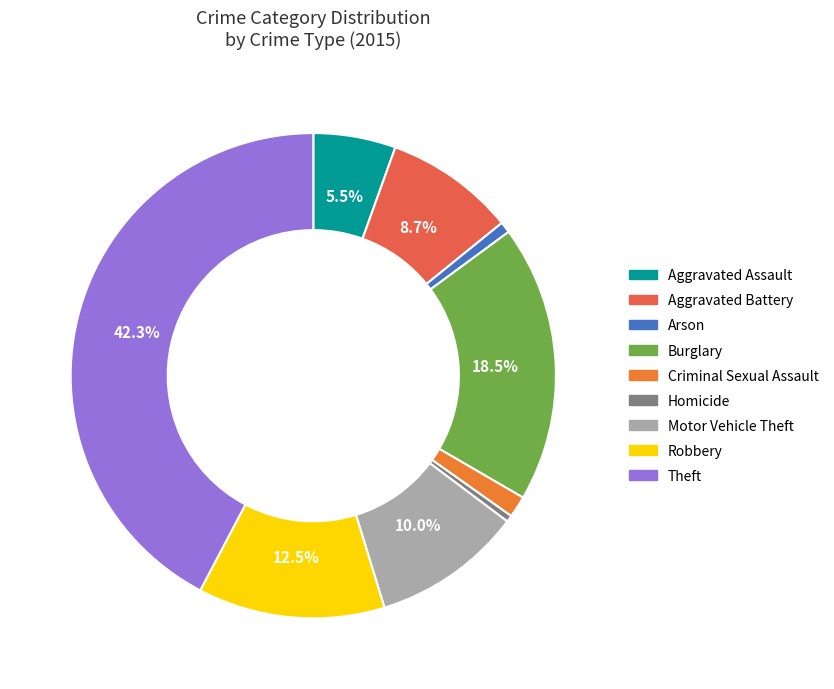

To the nearest percent, what portion does Theft represent?

42%